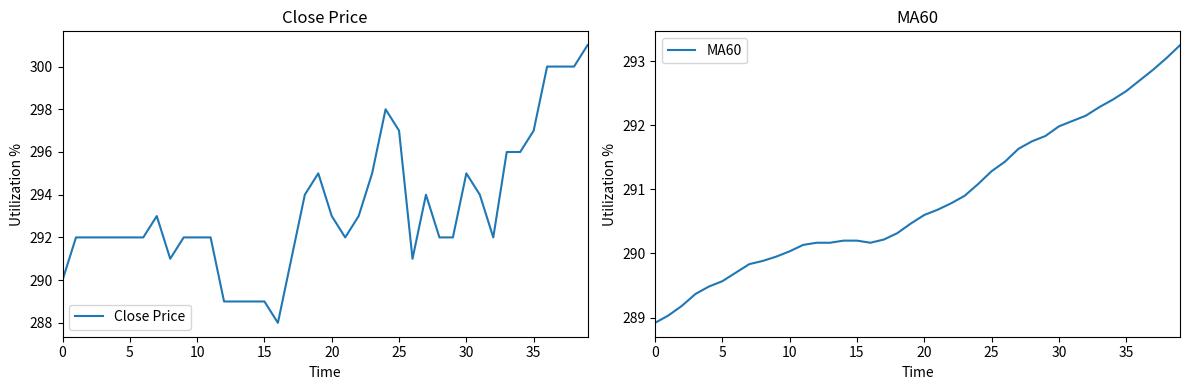

What are all the series names shown in the legend?

Close Price, MA60